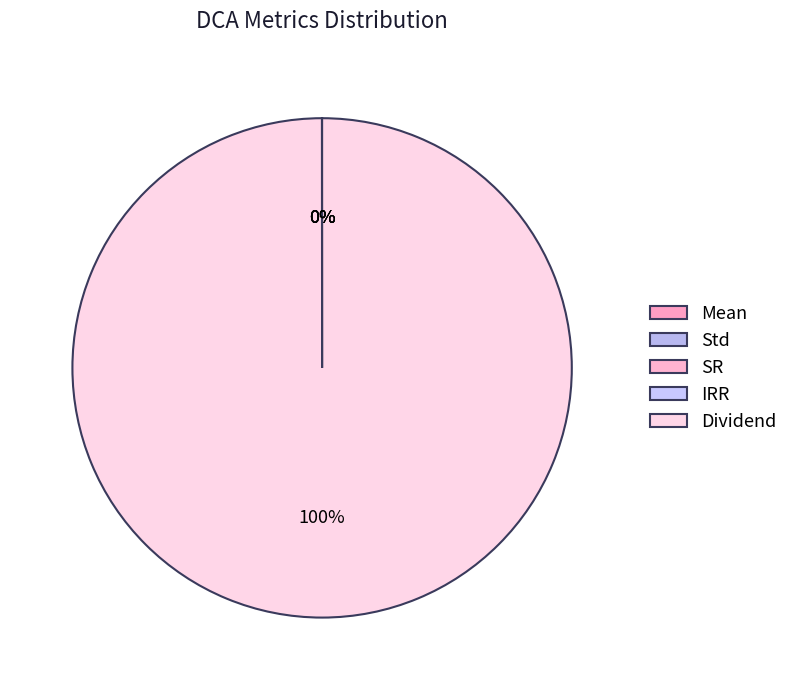

To the nearest percent, what is the average slice percentage?

20%